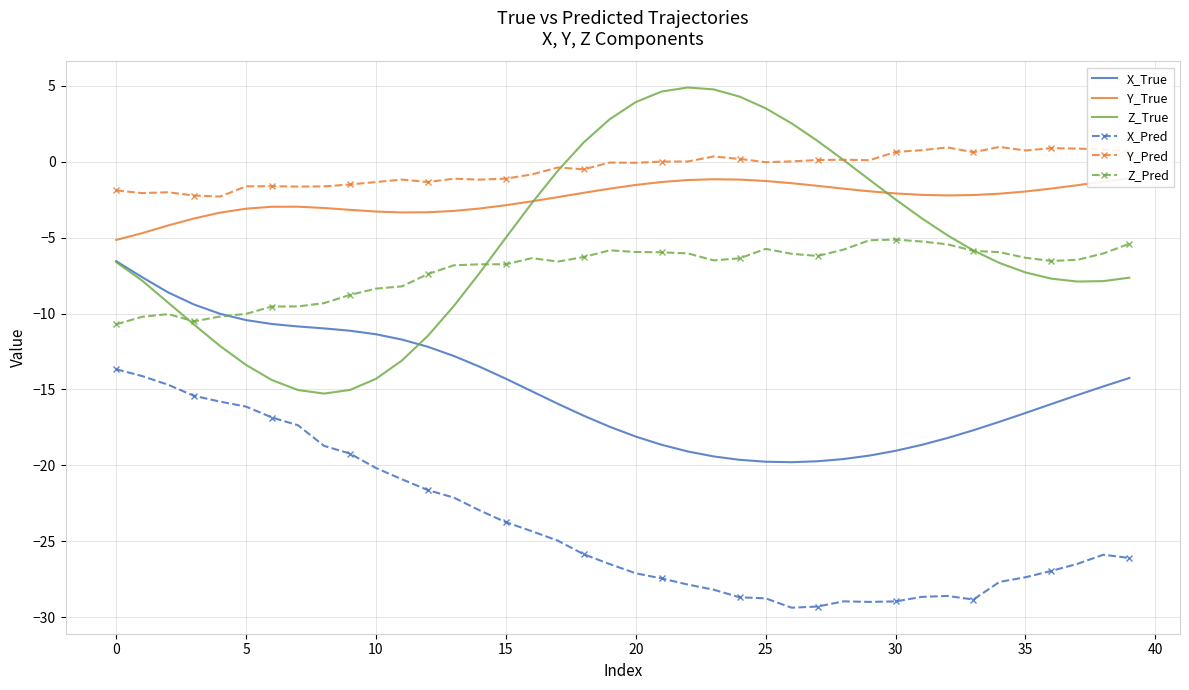

At how many categories does at least one series exceed -10?

40